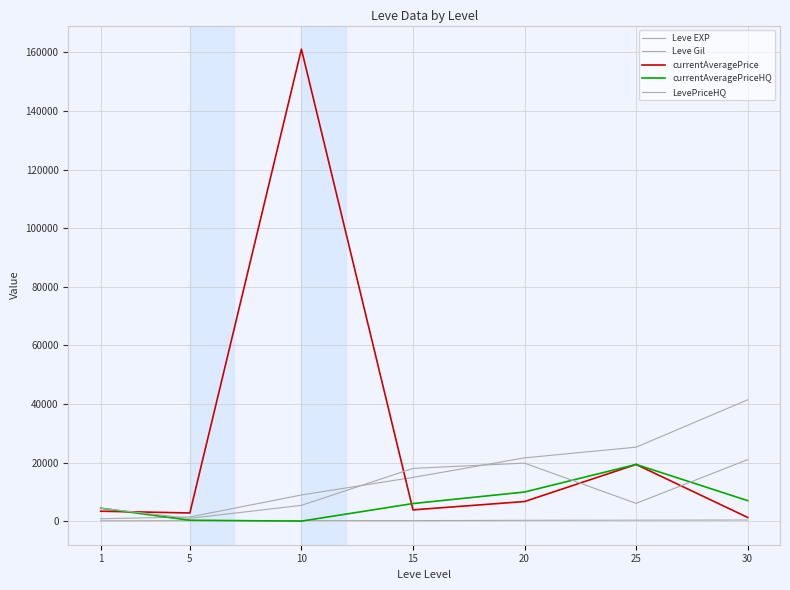

How many lines are shown in the chart?

5